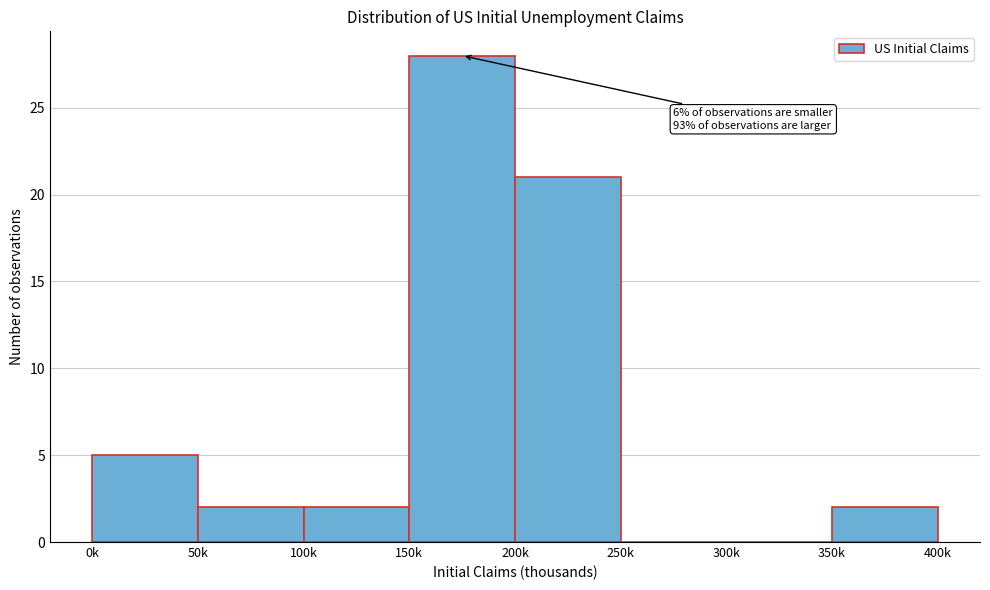

Reading left to right, transcribe all the data shown in this chart.

0k=5	50k=2	100k=2	150k=28	200k=21	250k=0	300k=0	350k=2